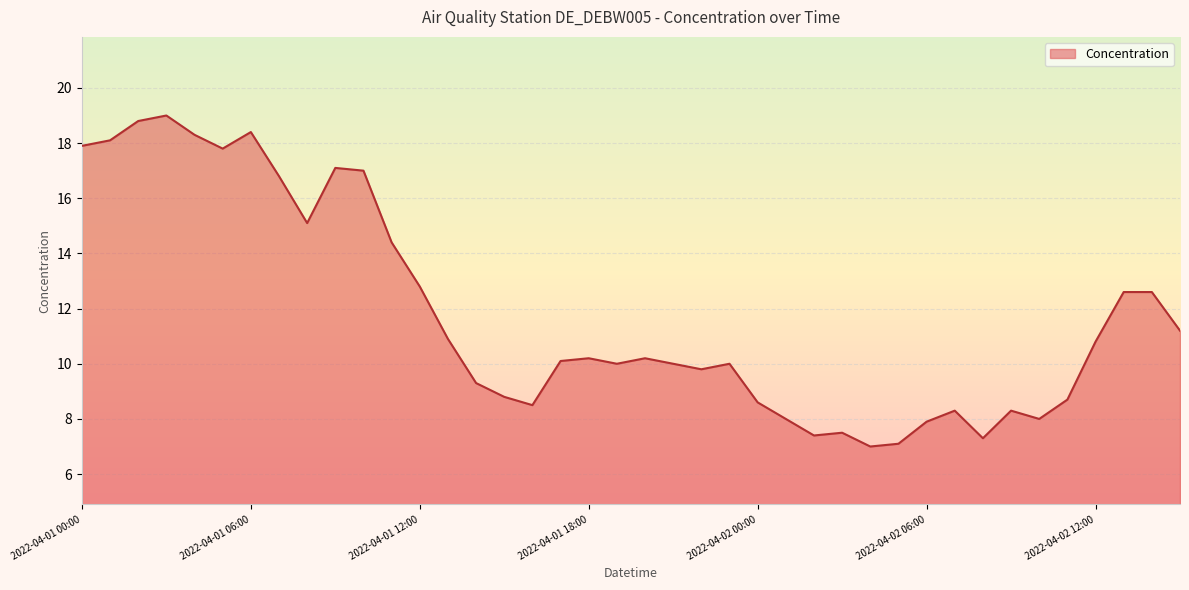

What is the maximum value shown in the chart?

19.0